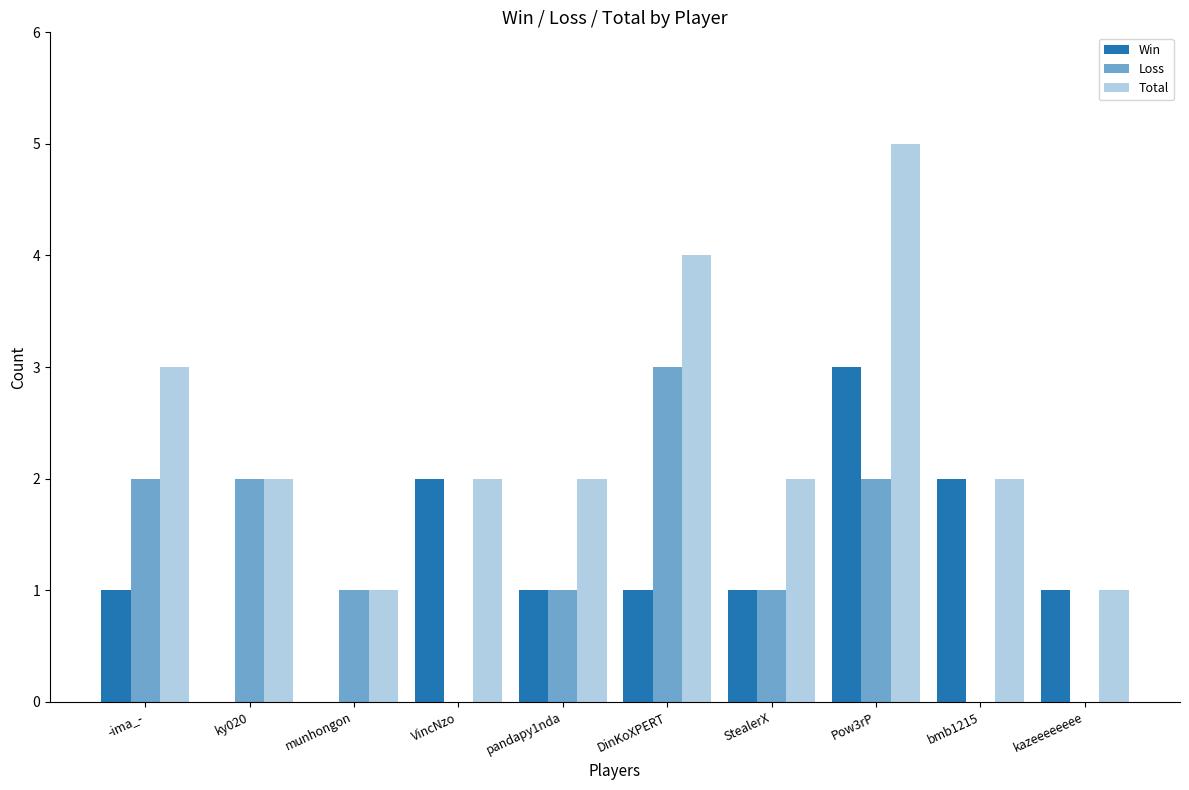

Are the bars horizontal?

No